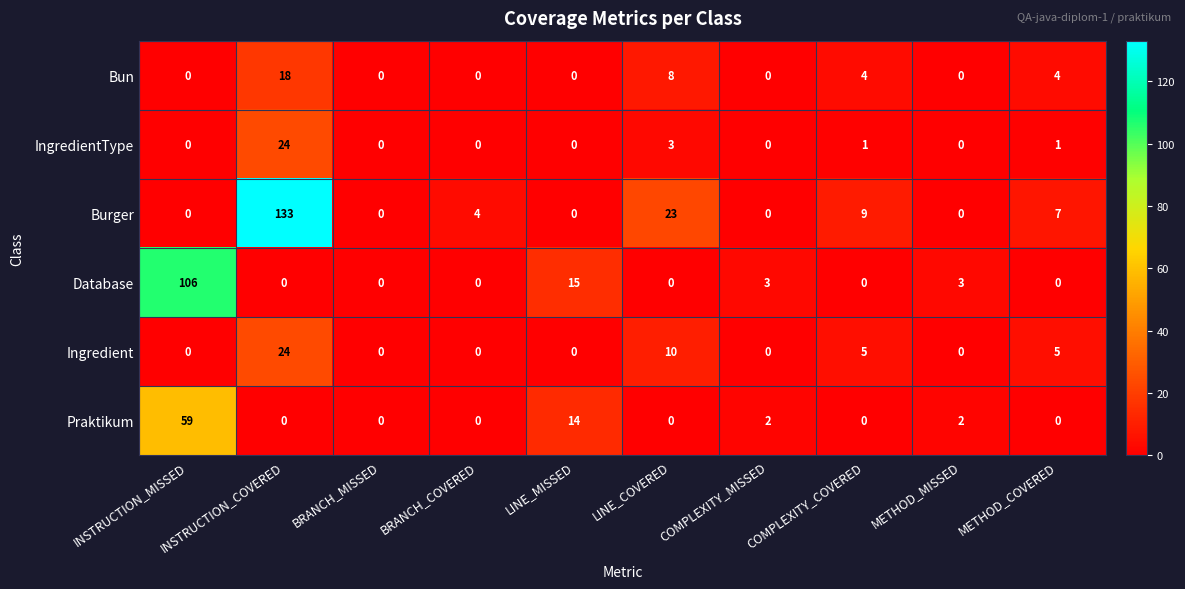

What is the difference between the maximum and minimum values in the IngredientType series?

24